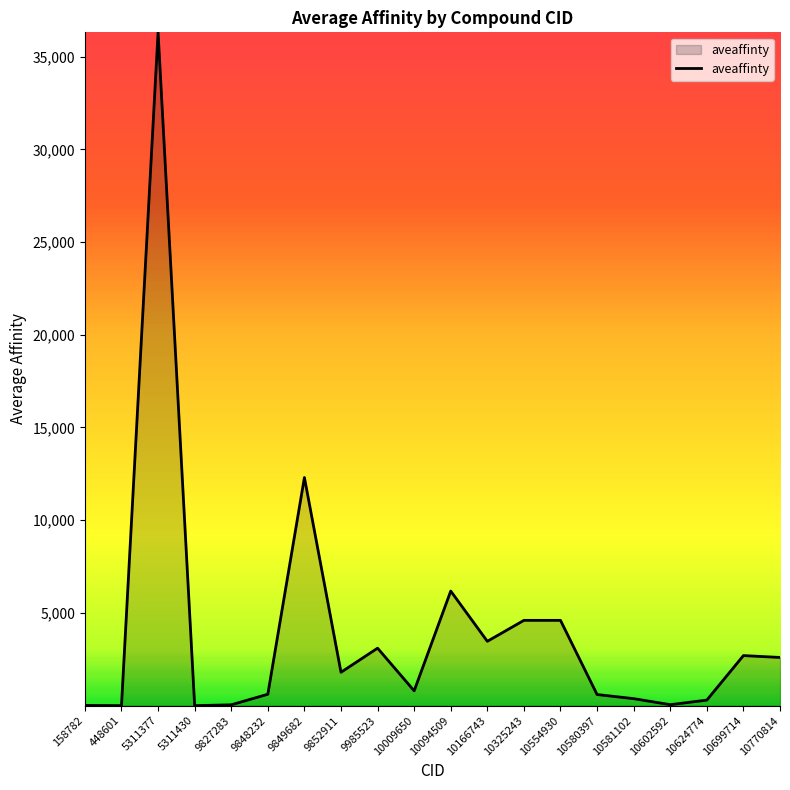

Where is the data nearest to the value 18154?

9849682